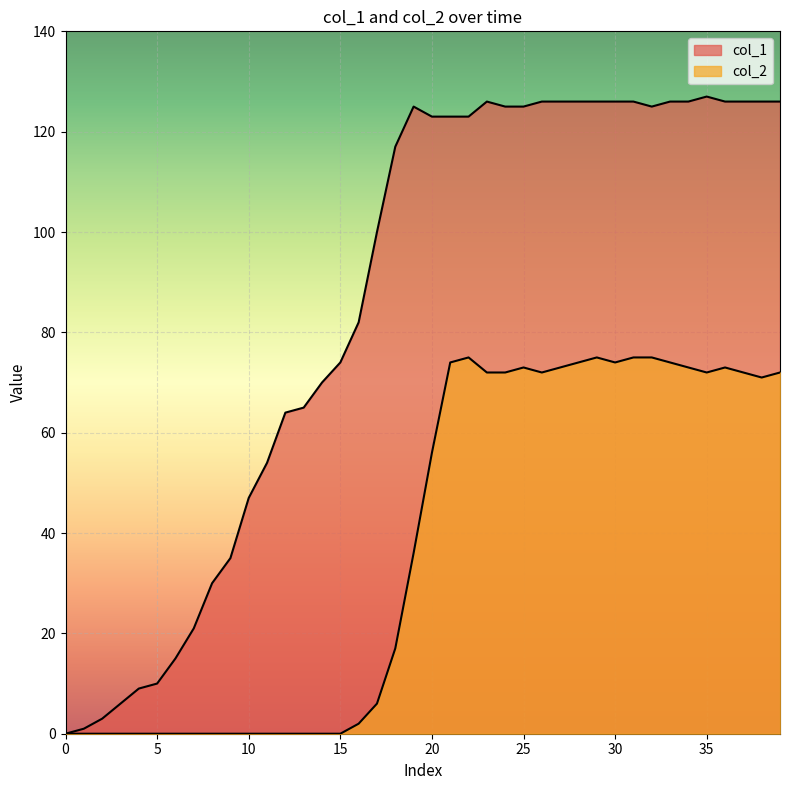

How many interior local valleys does the col_1 series have?

1